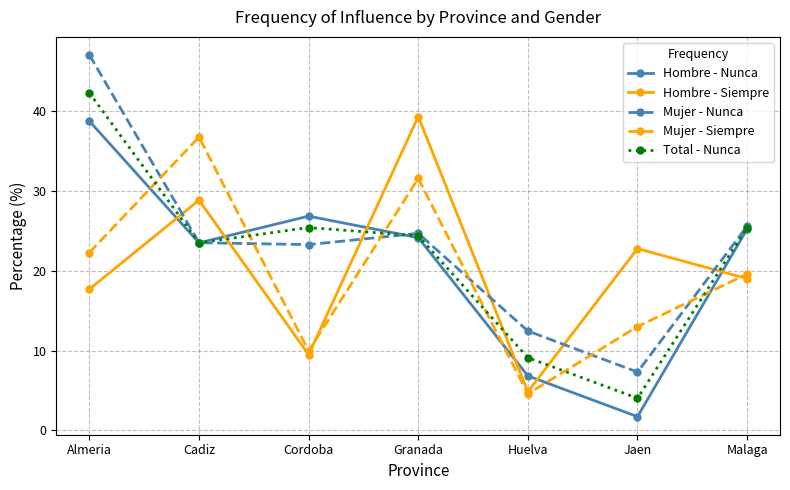

Where does the Mujer - Siempre series first go above 19?

Almeria